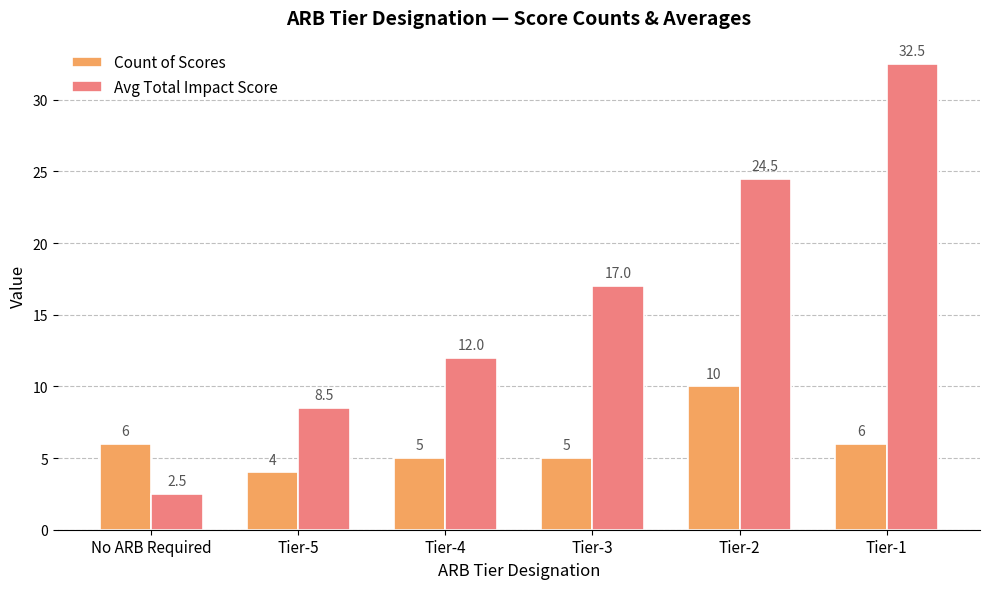

Which series has the widest spread of values?

Avg Total Impact Score